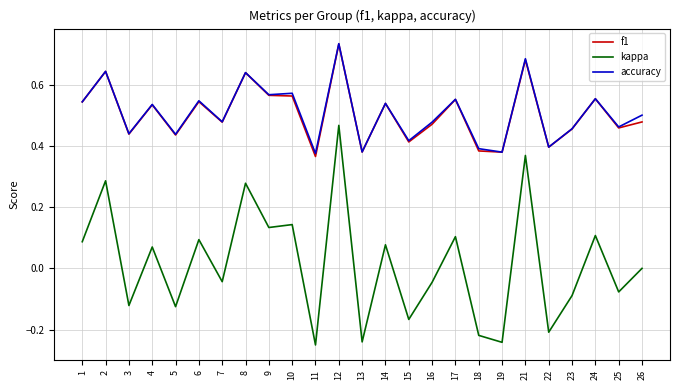

The accuracy series shows 0.2 at 17. True or false?

False